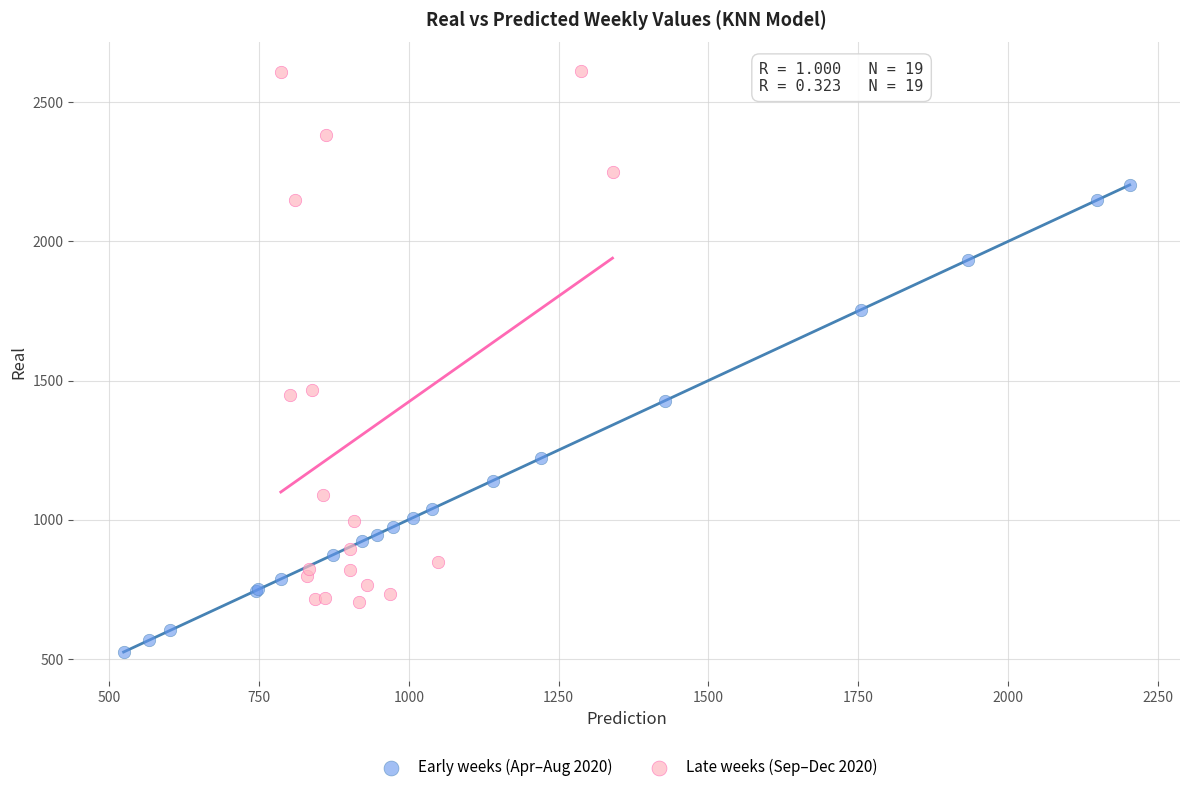

Which series reaches the minimum Y coordinate?

Early weeks (Apr–Aug 2020)